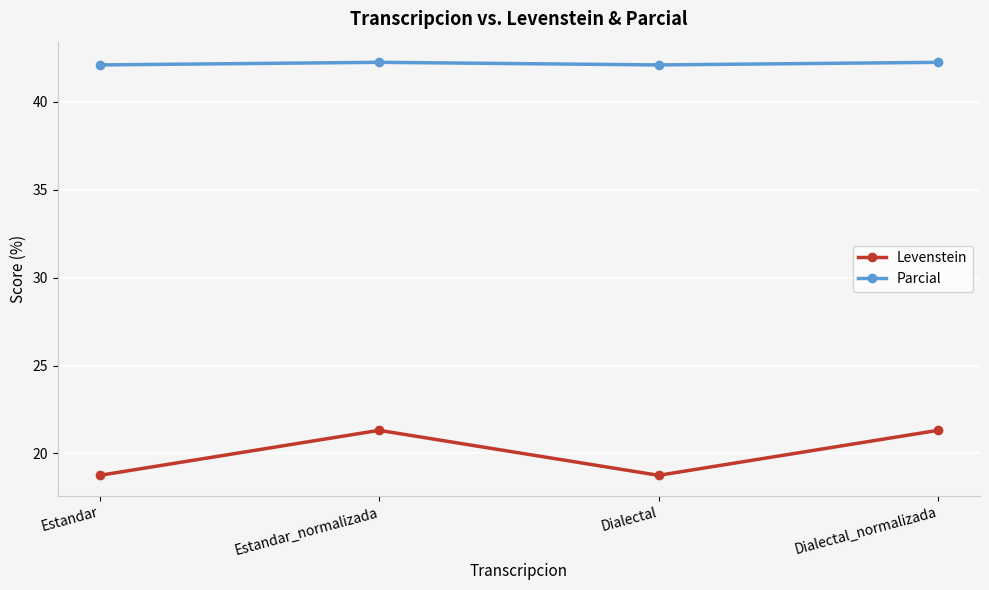

What is the highest value of the Levenstein series?

21.3